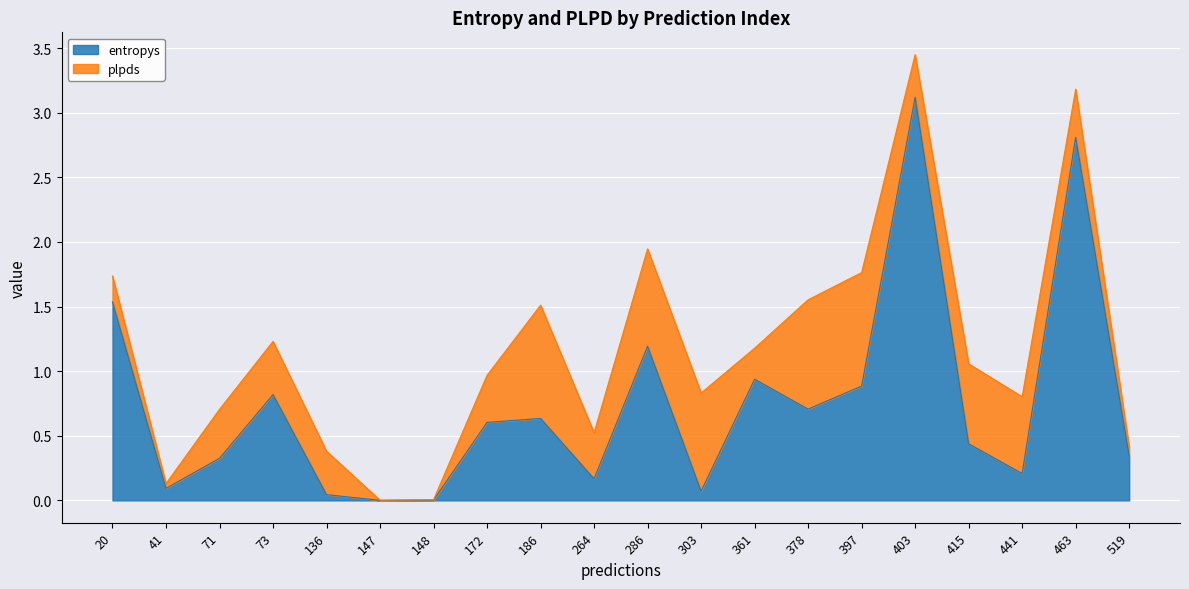

Rank the categories by value from highest to lowest.

403, 463, 20, 286, 361, 397, 73, 378, 186, 172, 415, 519, 71, 441, 264, 41, 303, 136, 148, 147